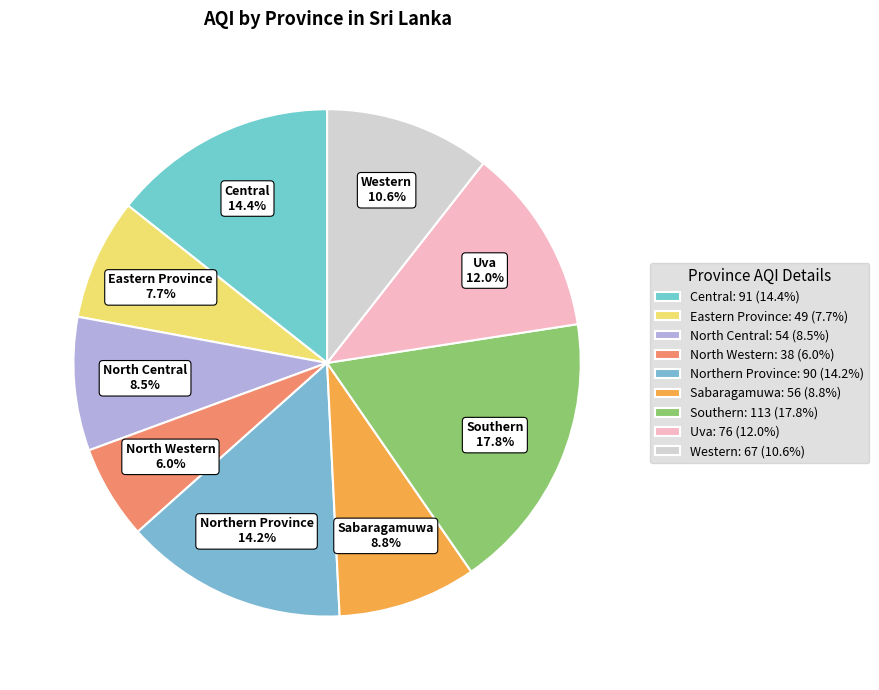

Do Northern Province and Western together represent more than half of the pie?

No